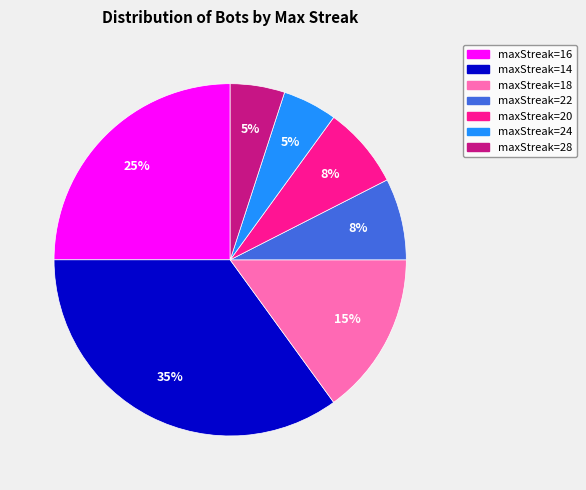

Is there a majority slice in this chart?

No